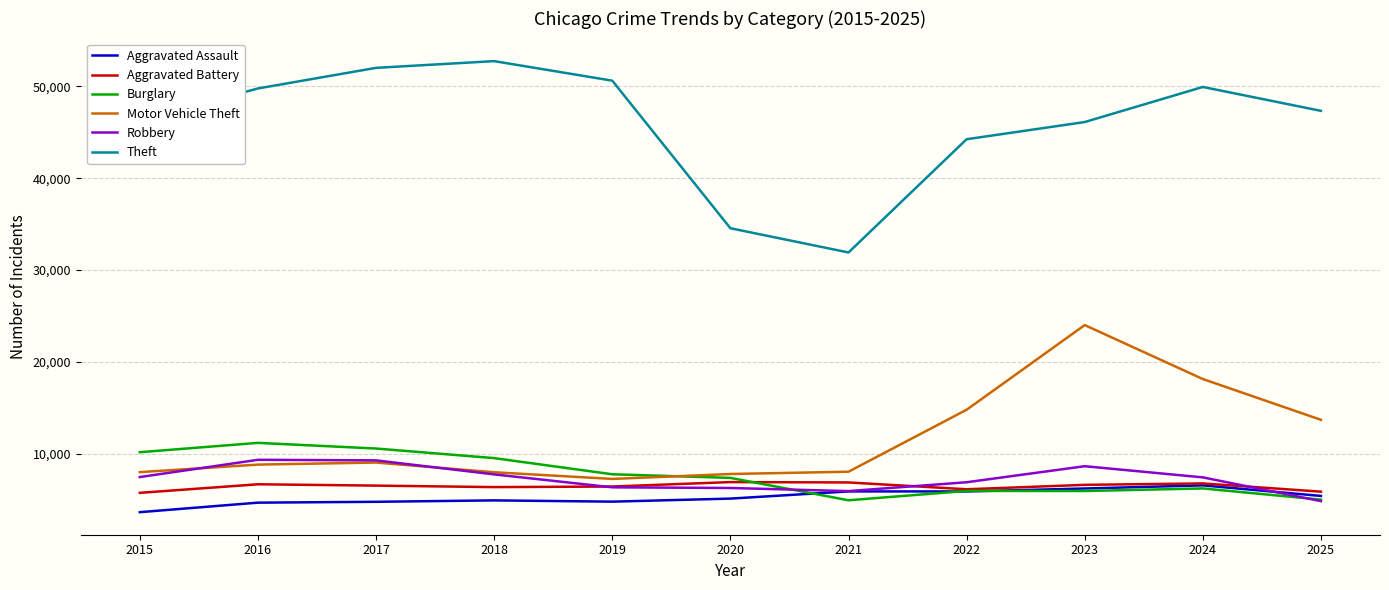

At how many categories does at least one series exceed 49053?

5